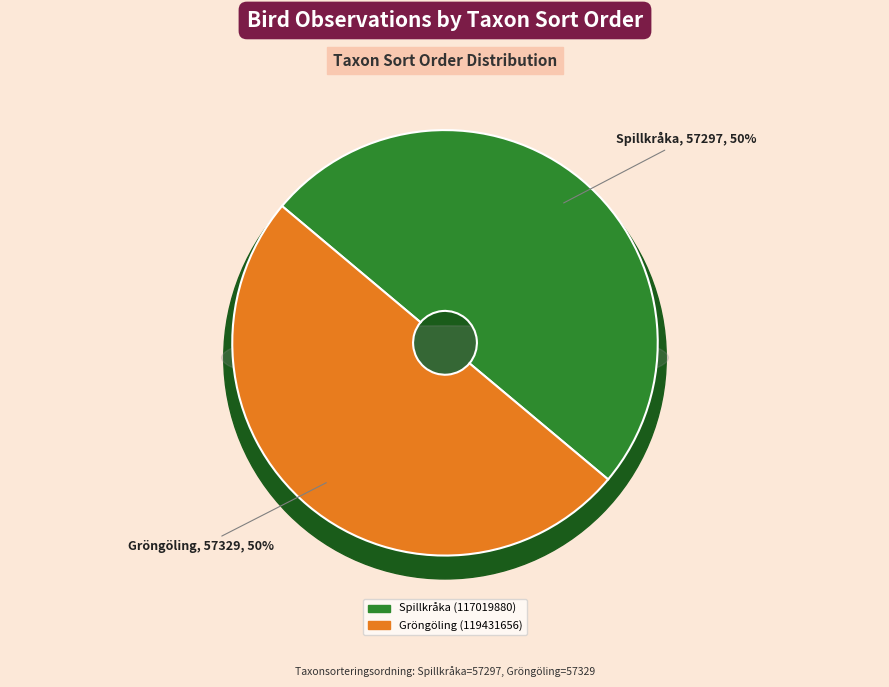

Count the number of slices in the pie.

2